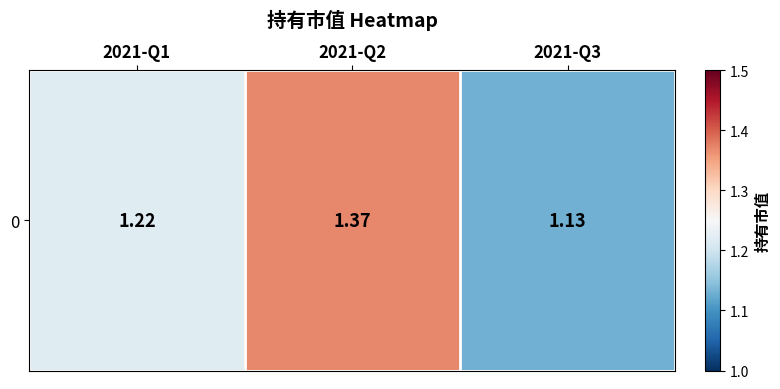

List the labels in order of value, smallest first.

2021-Q3, 2021-Q1, 2021-Q2